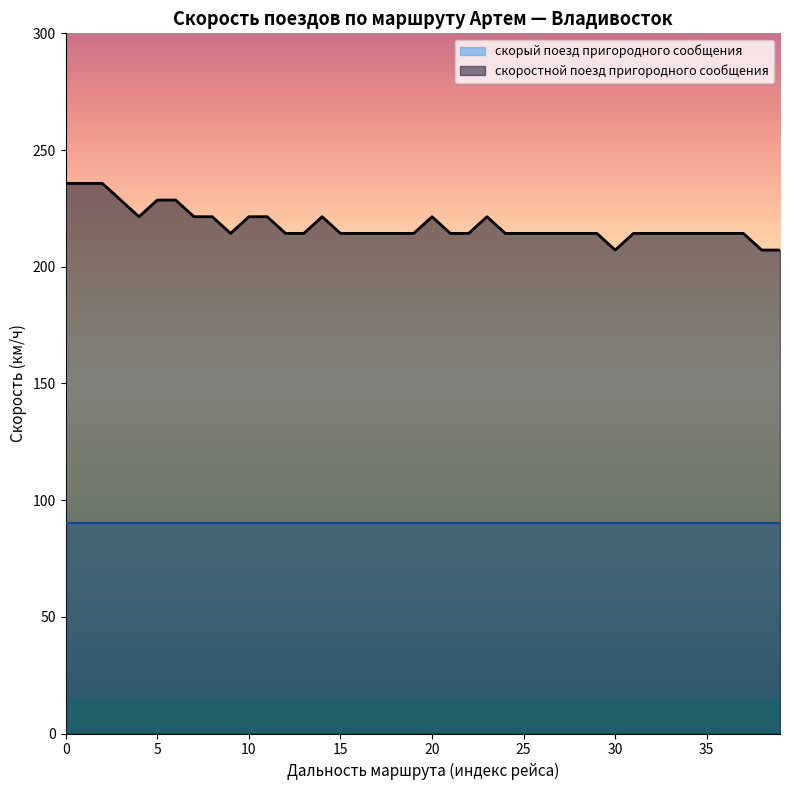

Rank the series by their maximum value, from lowest to highest.

скорый поезд пригородного сообщения, скоростной поезд пригородного сообщения